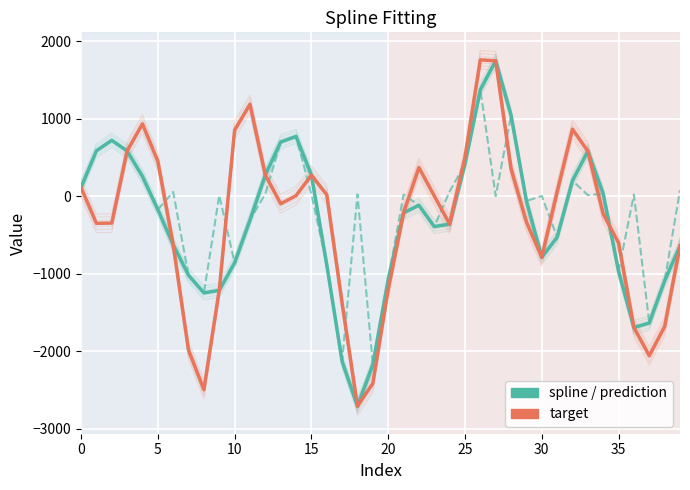

What is the maximum value for spline?

1748.0